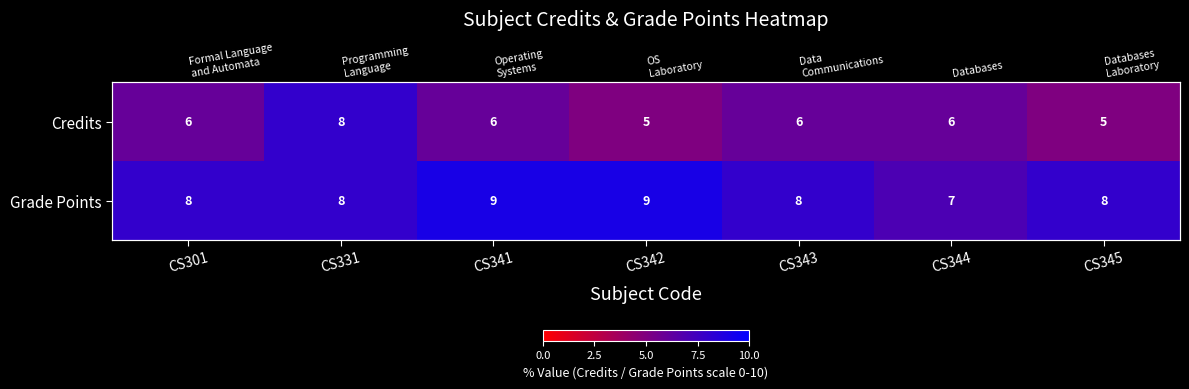

Rank the series by their average value, from highest to lowest.

Grade Points, Credits